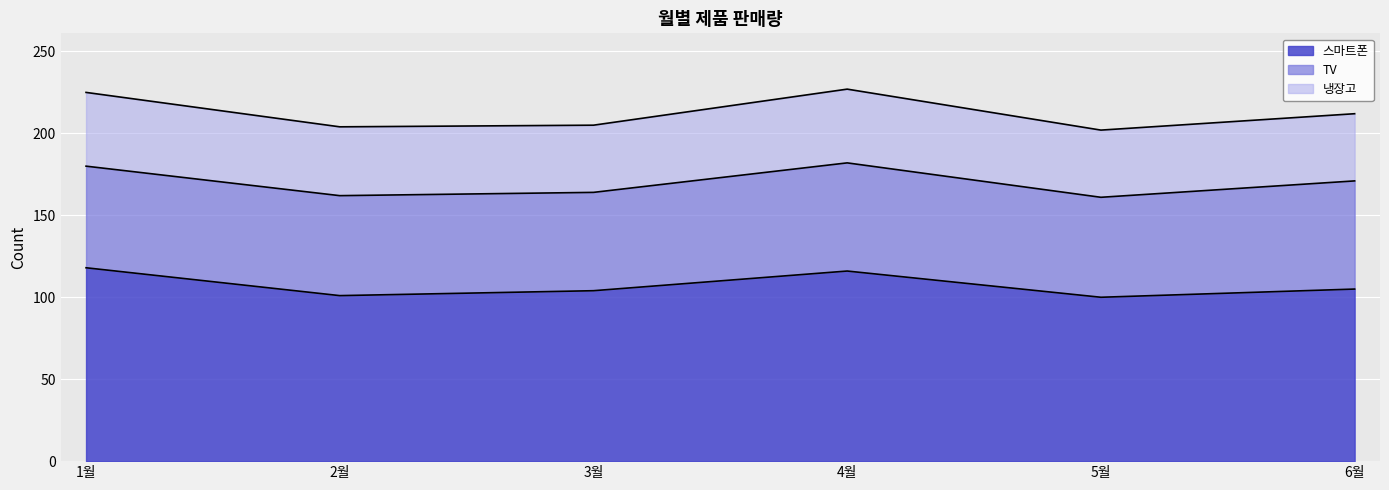

What is the difference between the maximum and minimum values in the 스마트폰 series?

18